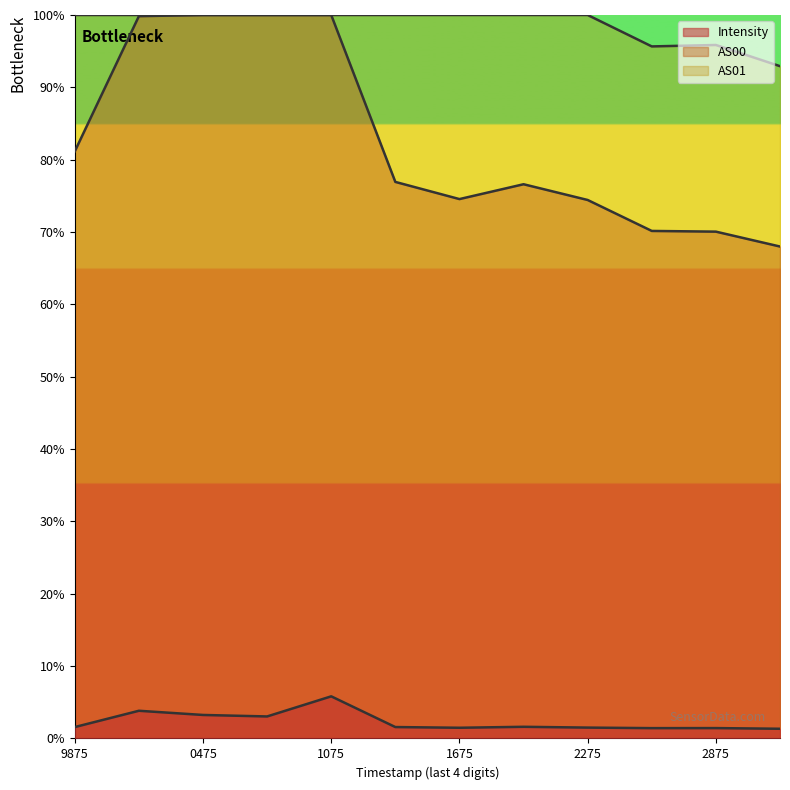

True or false: AS01 and Intensity intersect in this chart.

False